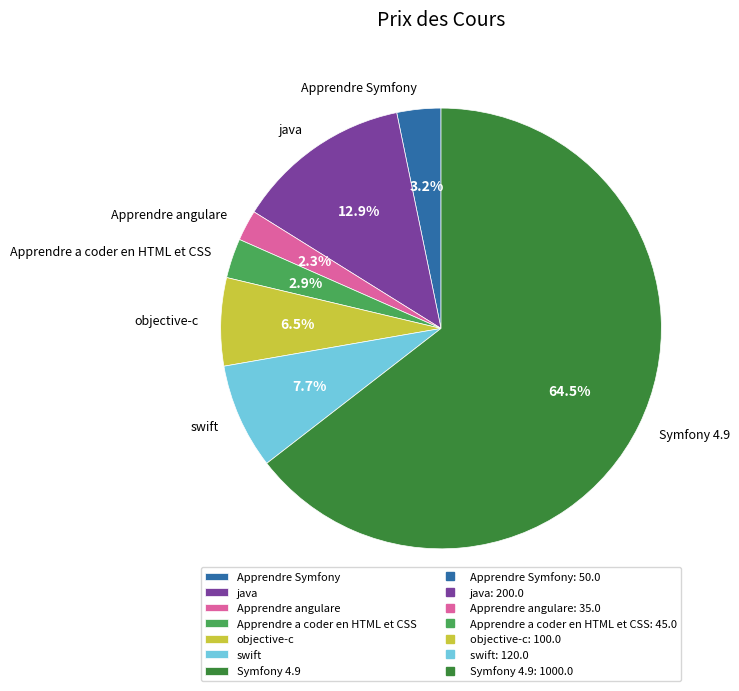

What is the smallest slice in the pie chart?

Apprendre angulare